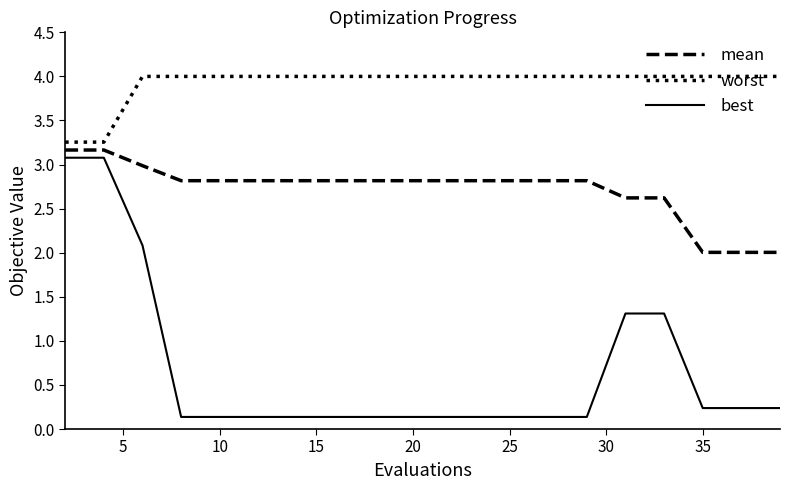

True or false: best and worst cross at least once.

False